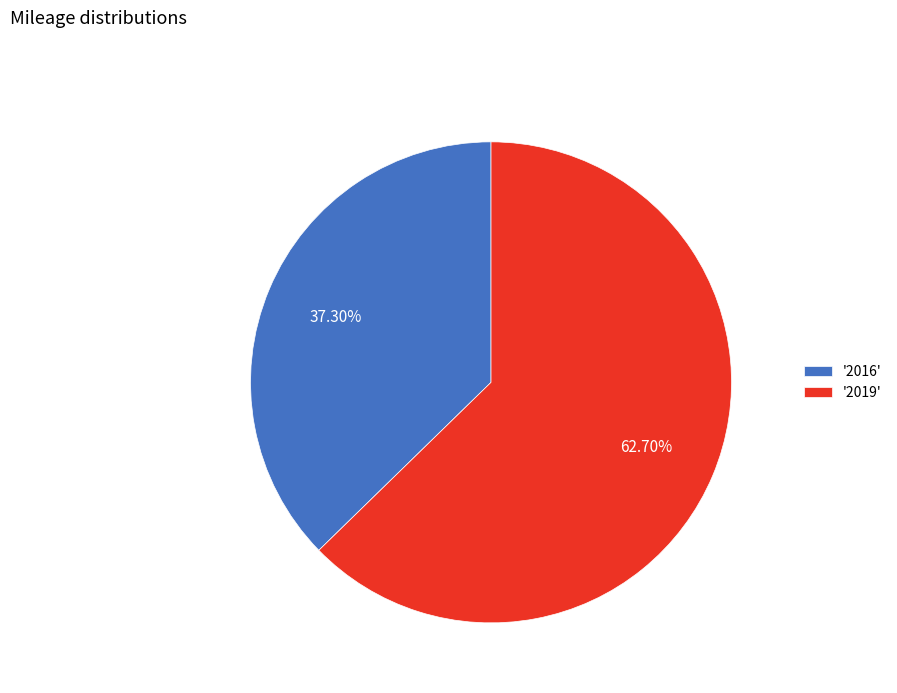

Rank the categories by value from highest to lowest.

'2019', '2016'